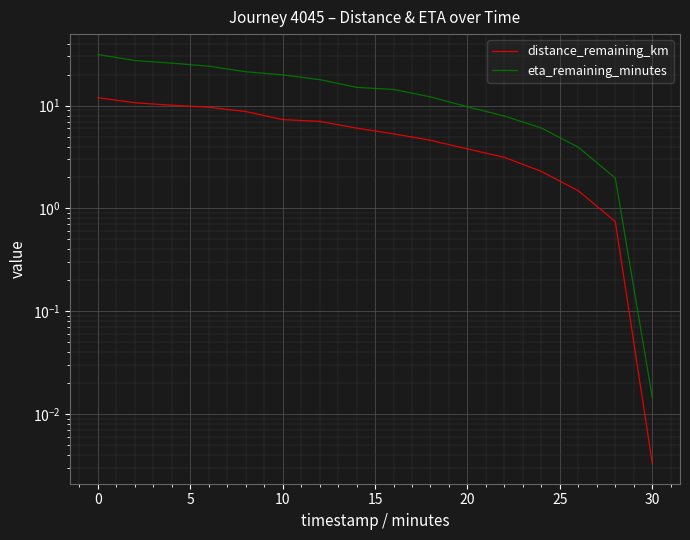

True or false: distance_remaining_km and eta_remaining_minutes cross at least once.

False